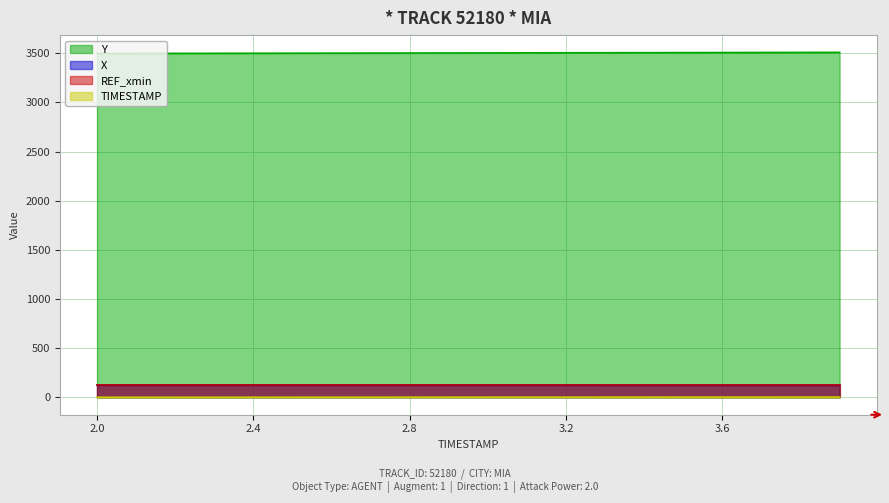

Which label corresponds to the smallest value in the chart?

2.0